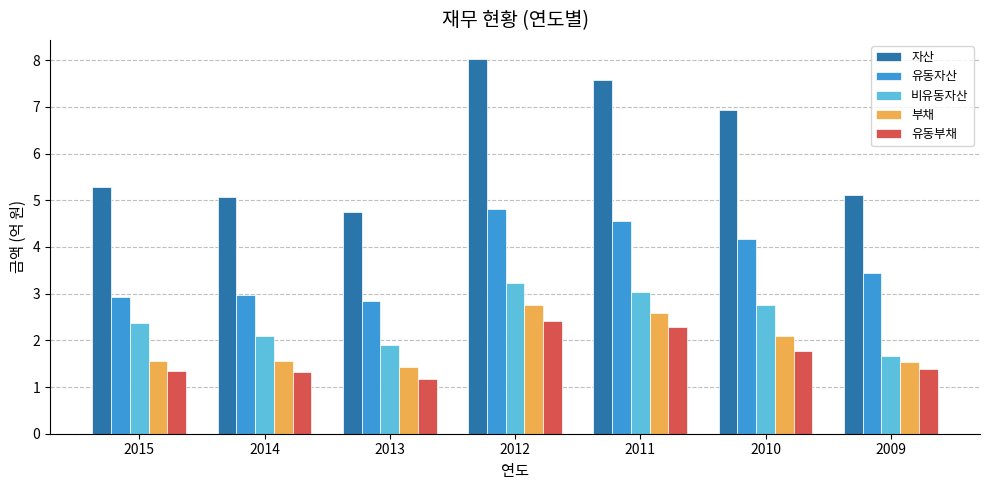

Rank the series by their maximum value, from highest to lowest.

자산, 유동자산, 비유동자산, 부채, 유동부채